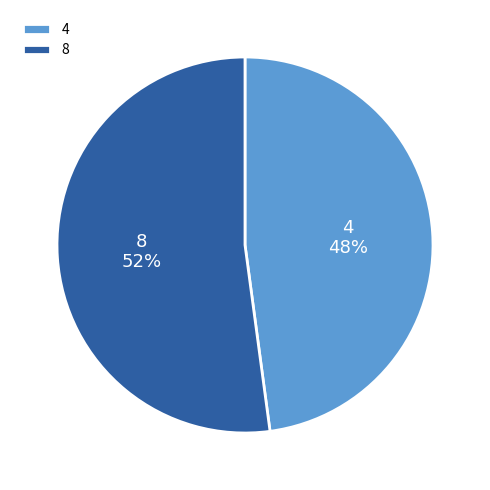

Does 4 account for over 50% of the chart?

No